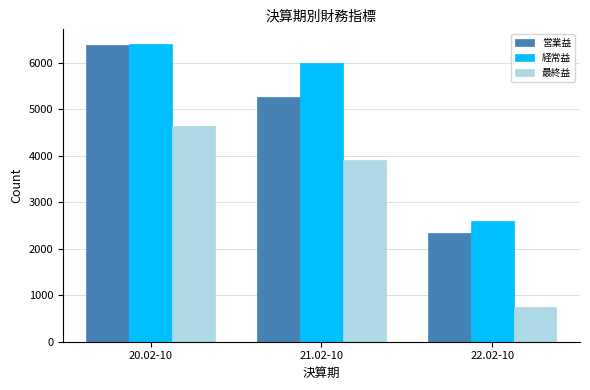

What is the difference between the highest and lowest values at 21.02-10?

2071